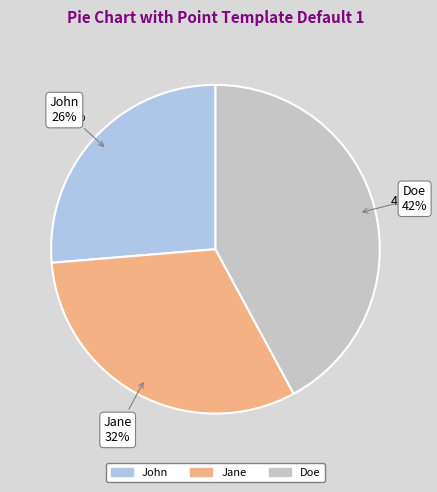

What percentage is the John slice, to the nearest percent?

26%